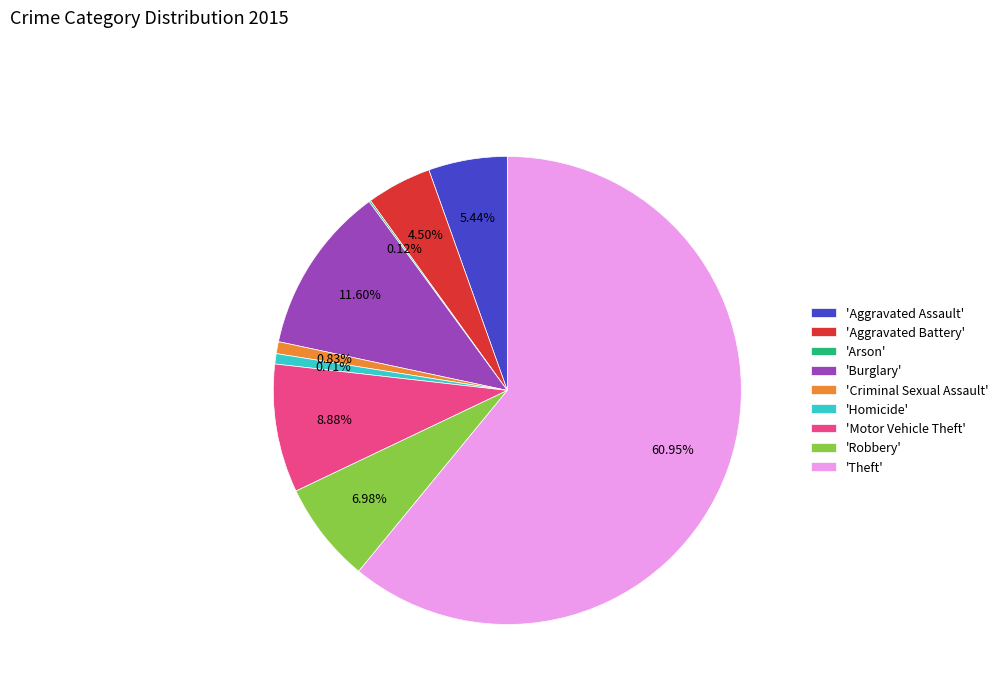

Which slice is the largest?

'Theft'